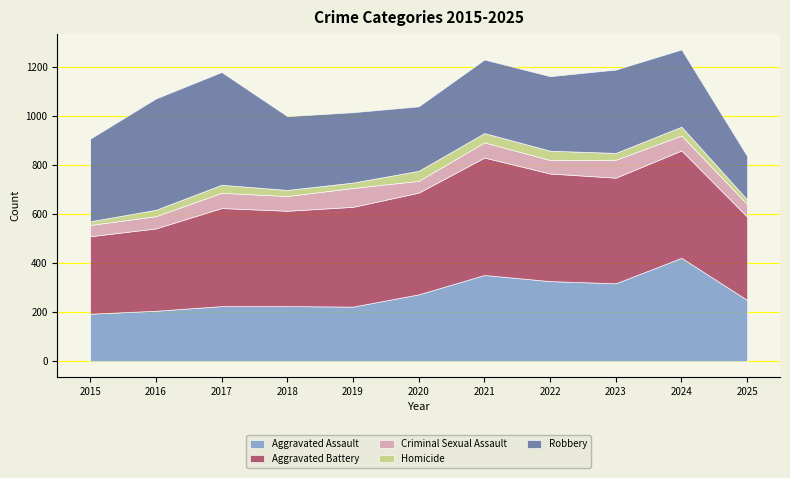

Where is Robbery nearest to the value 318?

2024